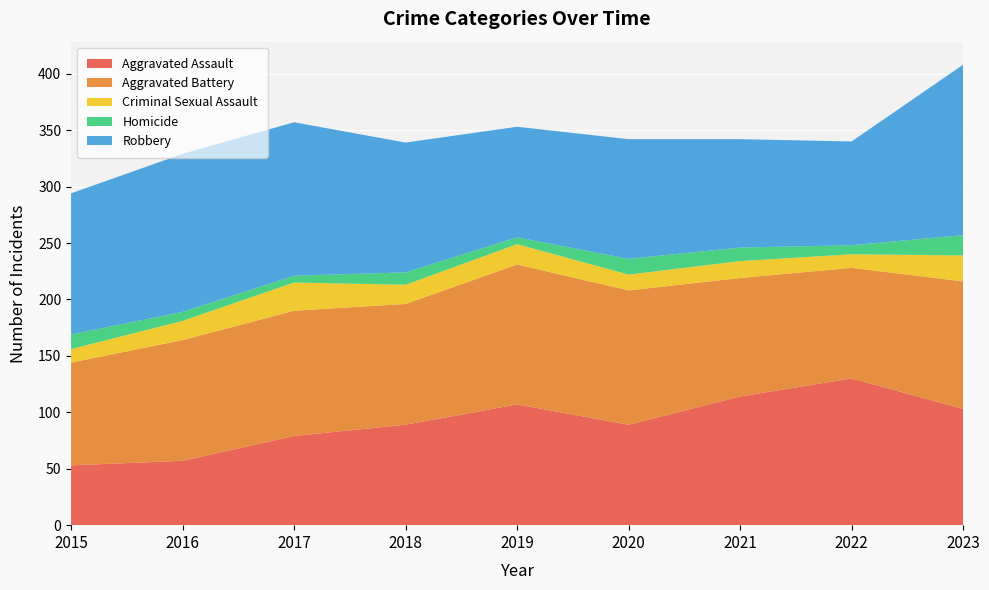

Reading left to right, list all the values displayed in this chart.

Aggravated Assault: 2015=53	2016=57	2017=79	2018=89	2019=107	2020=89	2021=114	2022=130	2023=103
Aggravated Battery: 2015=91	2016=107	2017=111	2018=107	2019=124	2020=119	2021=105	2022=98	2023=113
Criminal Sexual Assault: 2015=12	2016=17	2017=25	2018=17	2019=18	2020=14	2021=15	2022=12	2023=23
Homicide: 2015=13	2016=8	2017=6	2018=11	2019=6	2020=14	2021=12	2022=8	2023=18
Robbery: 2015=125	2016=140	2017=136	2018=115	2019=98	2020=106	2021=96	2022=92	2023=151